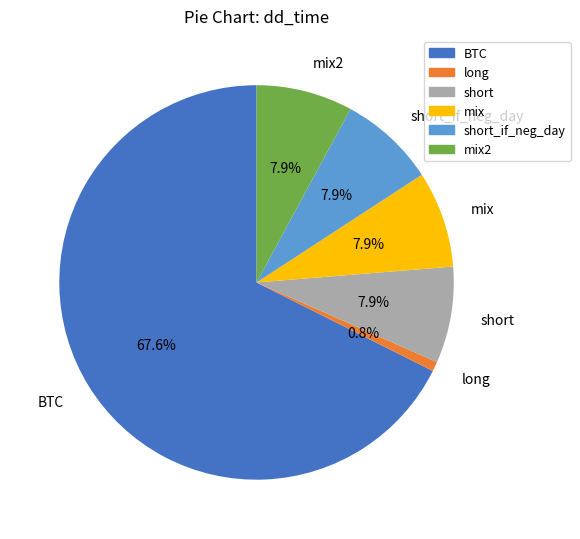

To the nearest percent, what is the average slice percentage?

17%